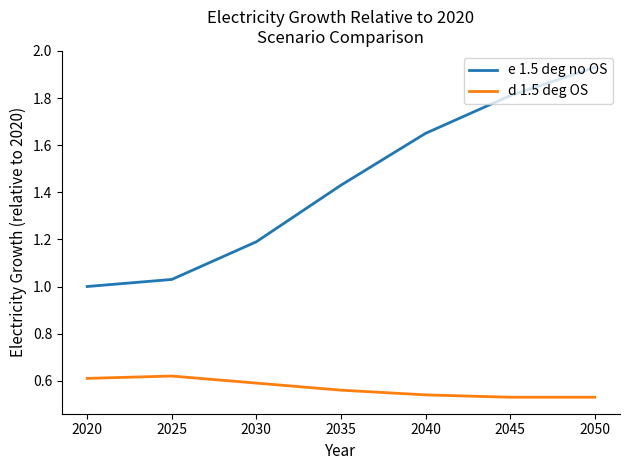

Is the value of e 1.5 deg no OS at 2045 greater than the value of d 1.5 deg OS at 2045?

Yes